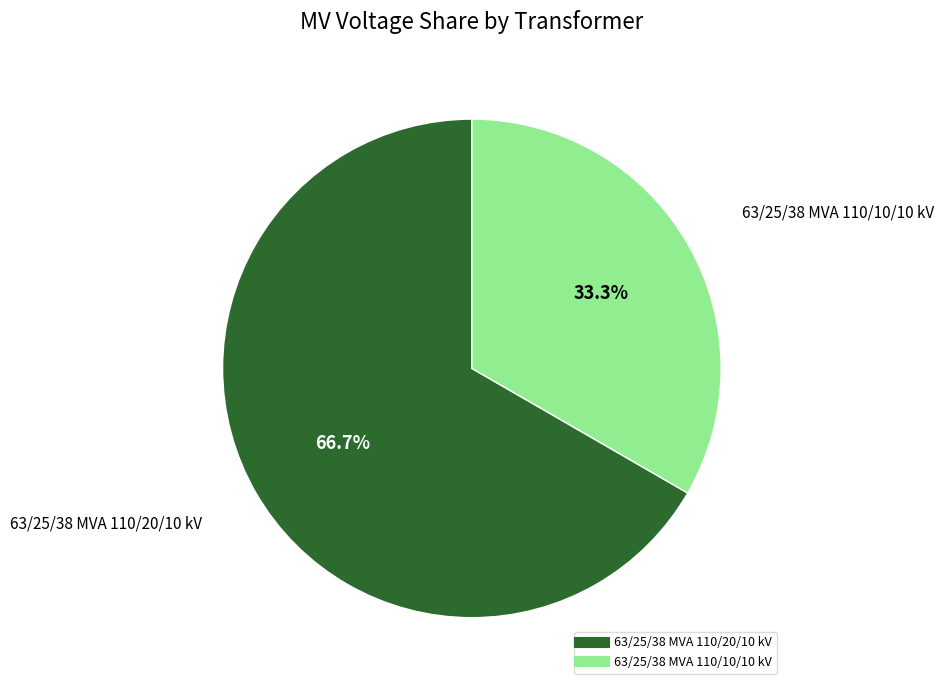

To the nearest percent, what portion does 63/25/38 MVA 110/20/10 kV represent?

67%